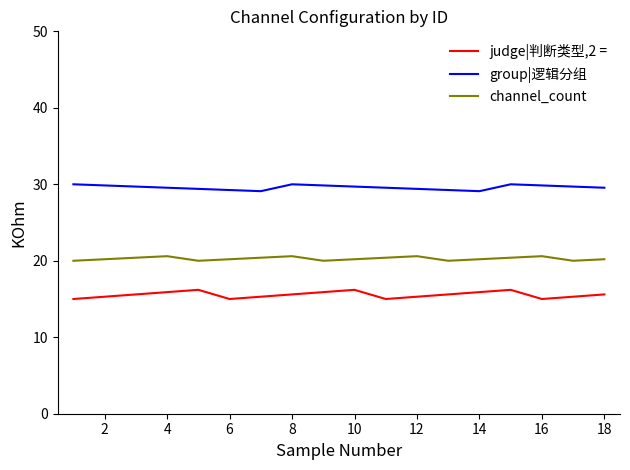

Which series has the largest range (max minus min)?

judge|判断类型,2 =